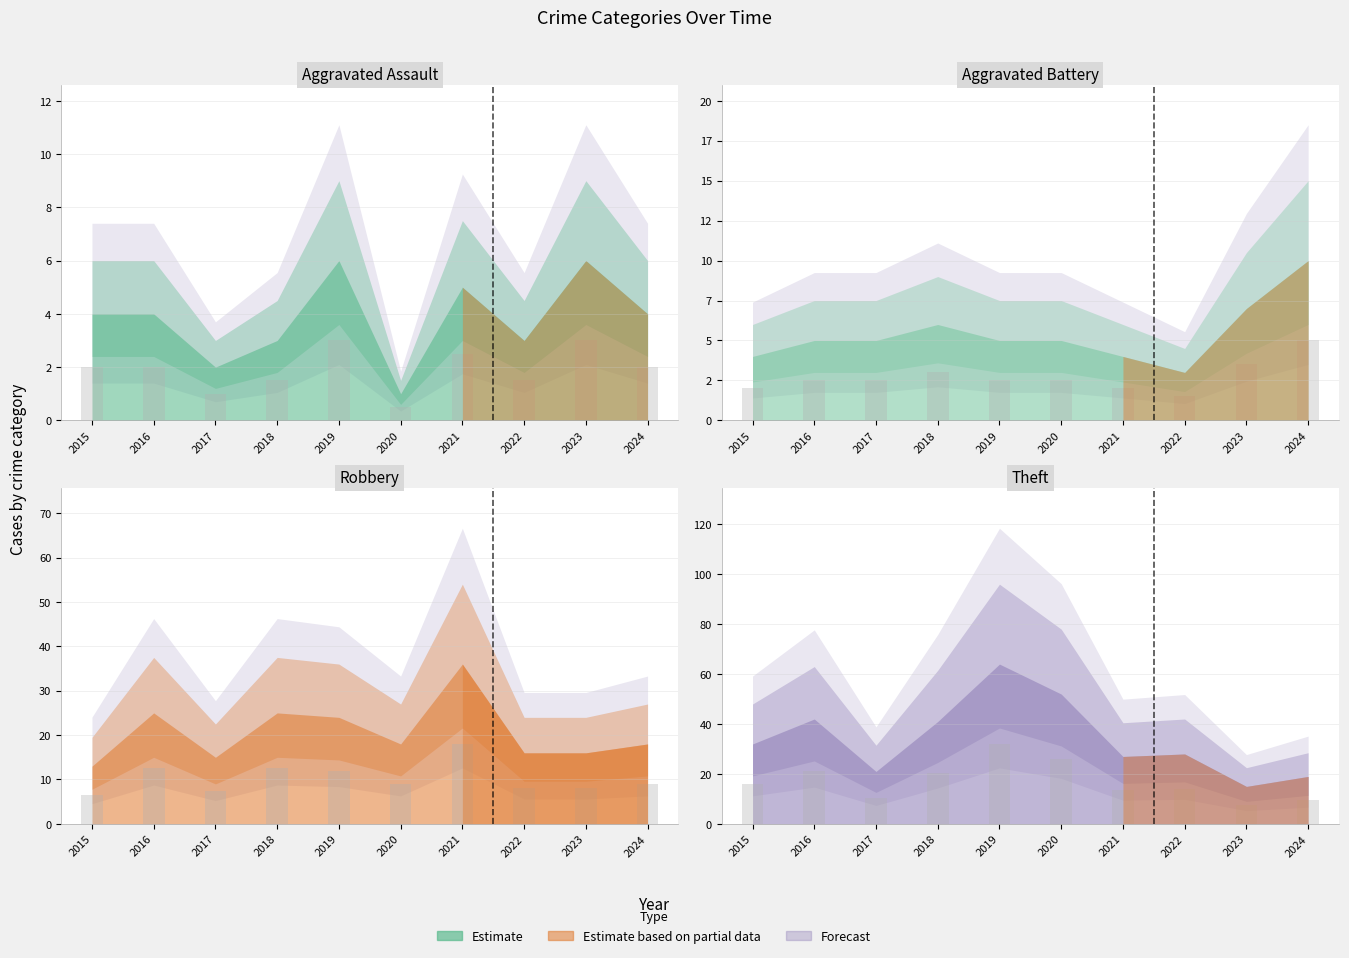

Is it true that Aggravated Assault equals 0.5 at 2020?

True